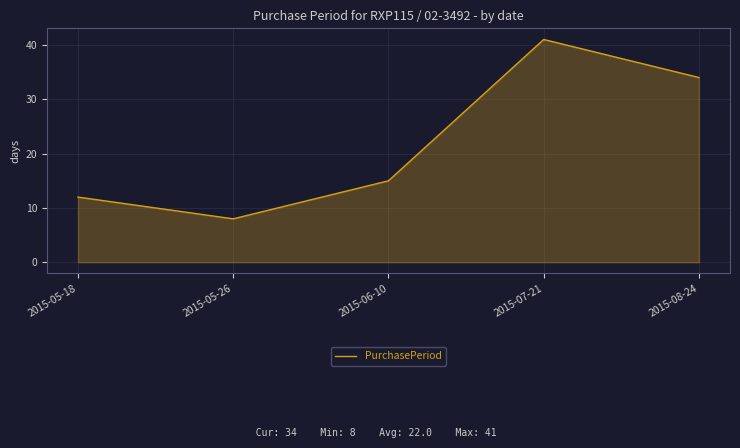

At which category does the data reach its first local peak?

2015-07-21